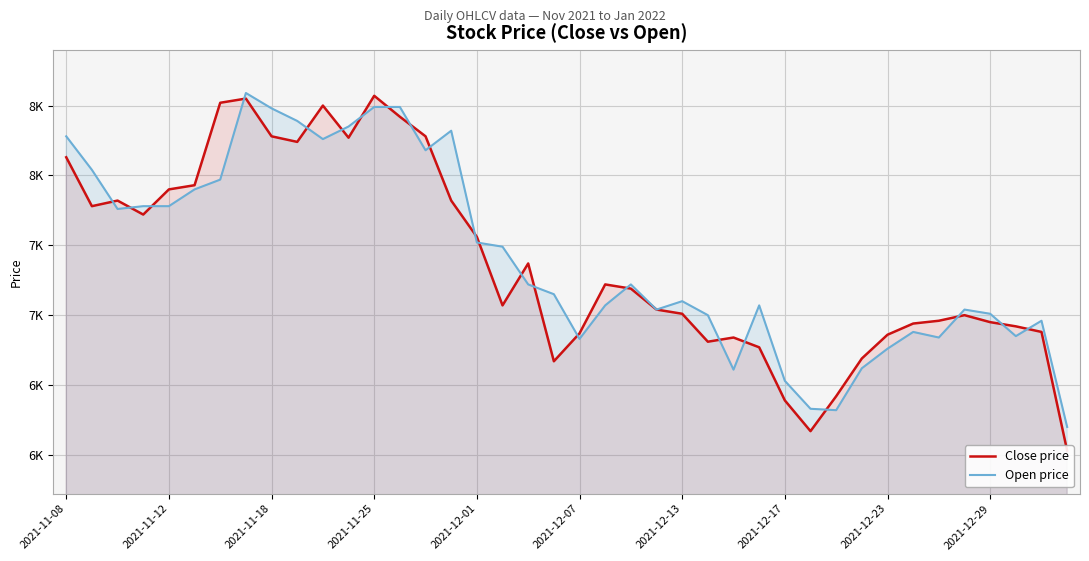

At how many categories does at least one series exceed 7777?

16